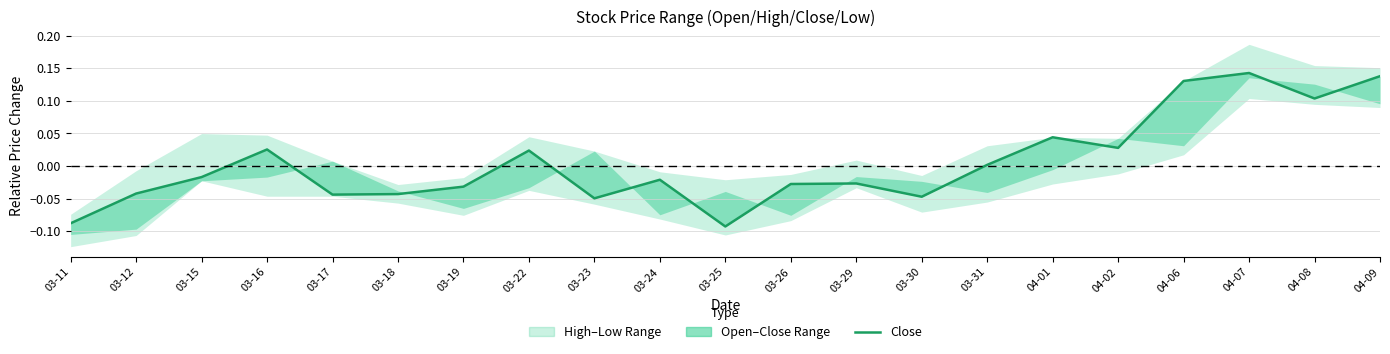

List the labels in order of value, largest first.

04-07, 04-09, 04-06, 04-08, 04-01, 04-02, 03-16, 03-22, 03-31, 03-15, 03-24, 03-29, 03-26, 03-19, 03-12, 03-18, 03-17, 03-30, 03-23, 03-11, 03-25